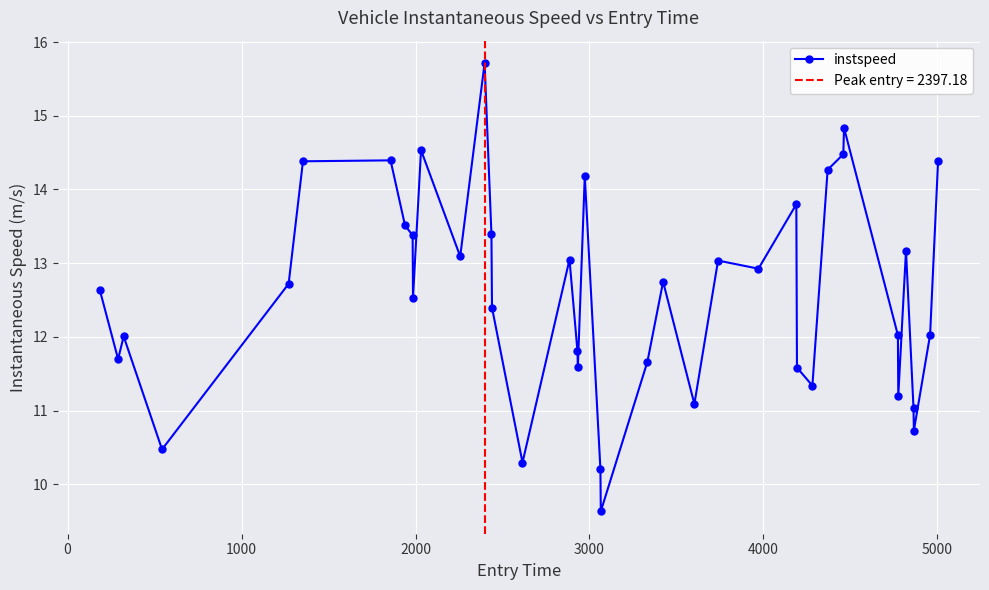

What is the difference between the second highest and minimum values?

5.2